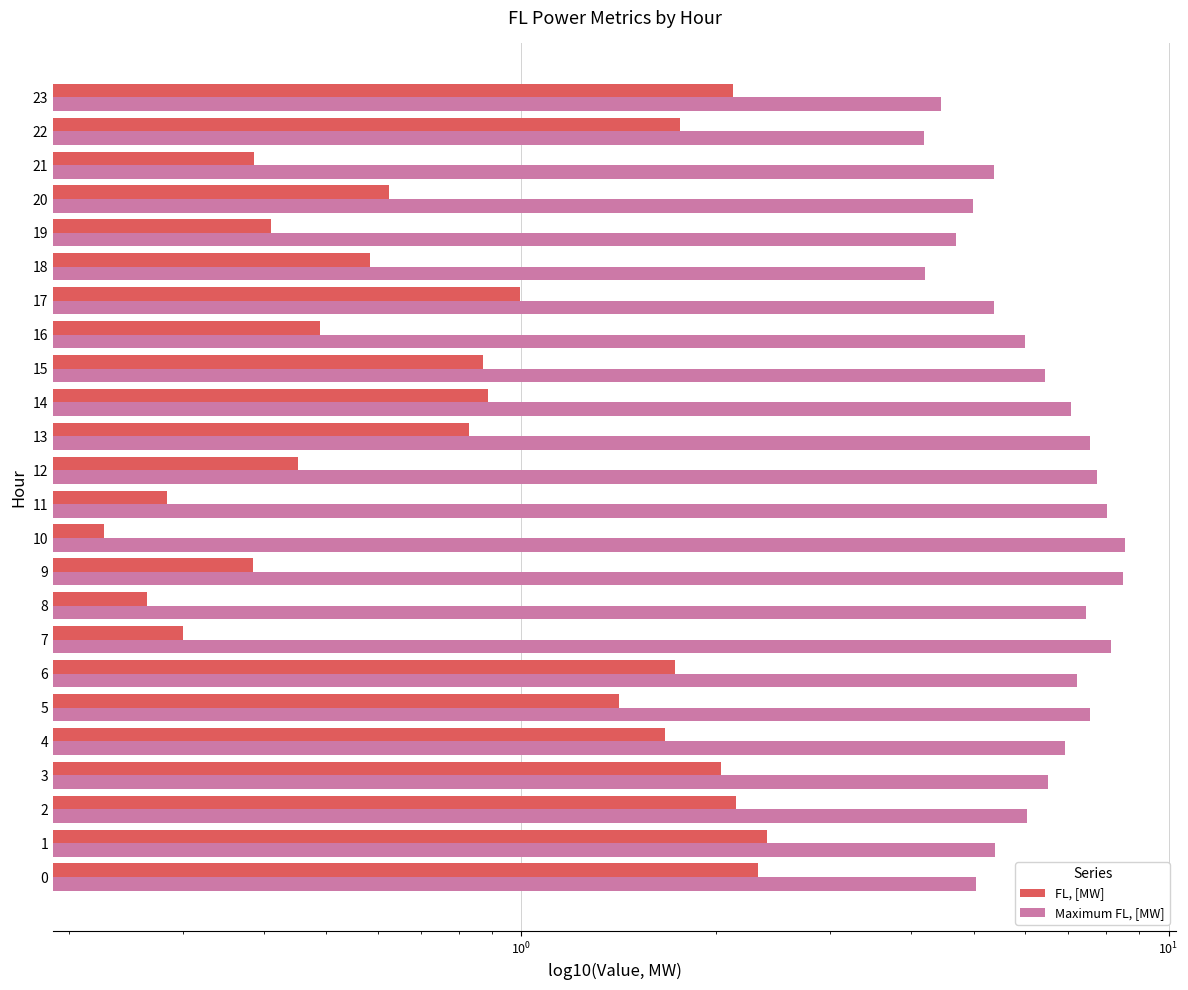

Does the chart contain stacked bars?

No